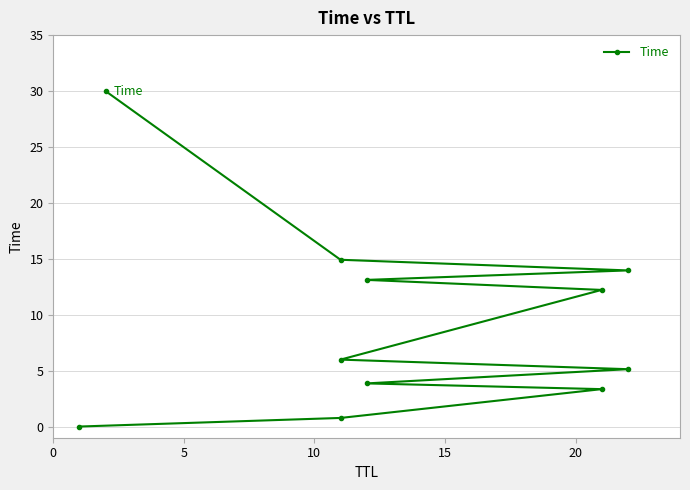

Does the chart display data point markers on the line(s)?

Yes